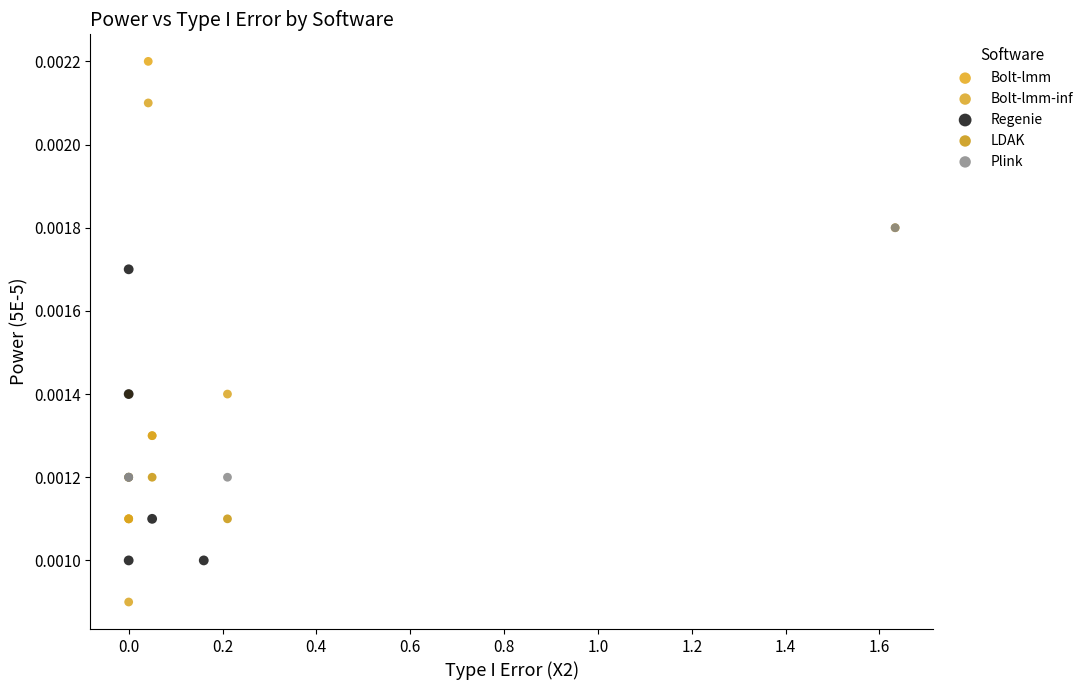

Which series reaches the maximum Y coordinate?

Bolt-lmm